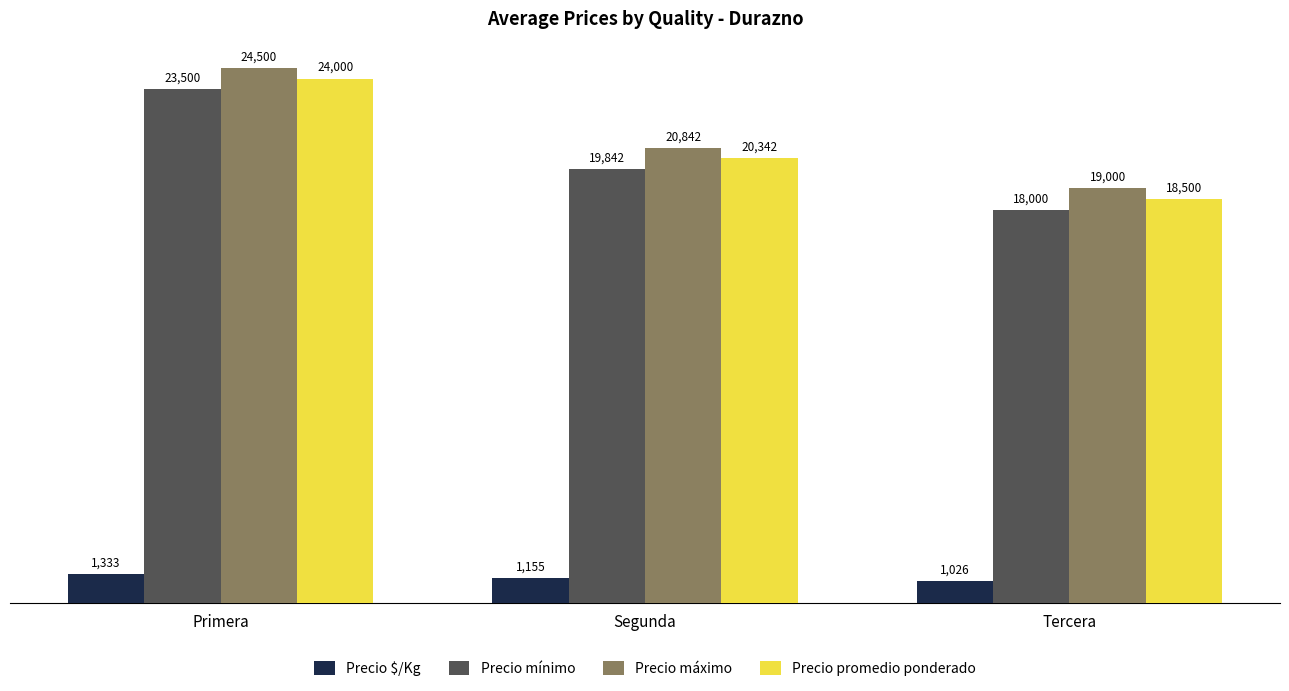

How many series are shown in this chart?

4